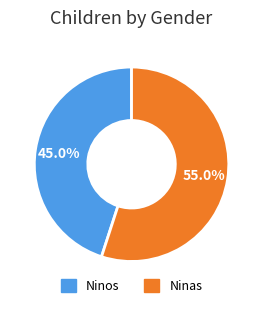

To the nearest percent, what is the average slice percentage?

50%